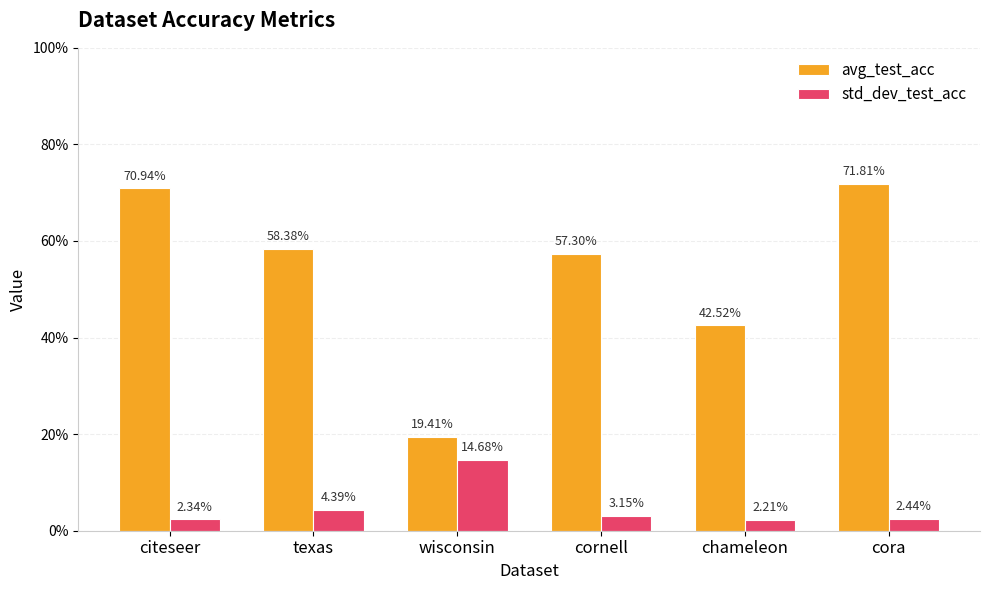

Which has a higher value, citeseer or cora?

cora